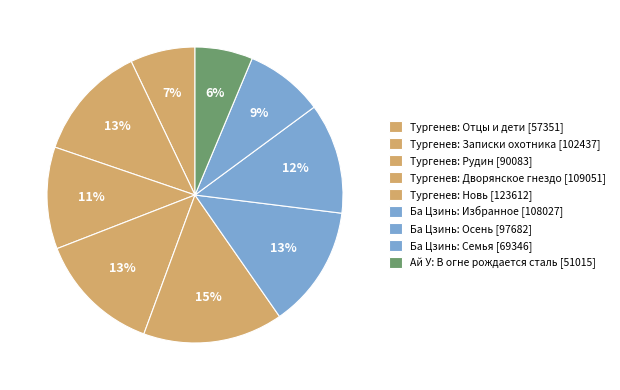

How many segments does this pie chart have?

9